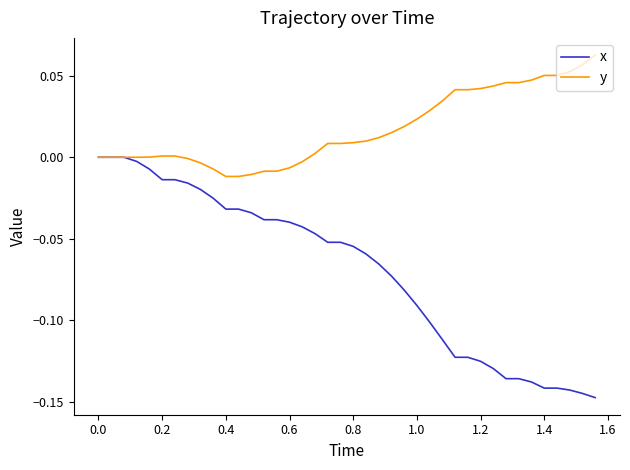

Which series has the largest range (max minus min)?

x